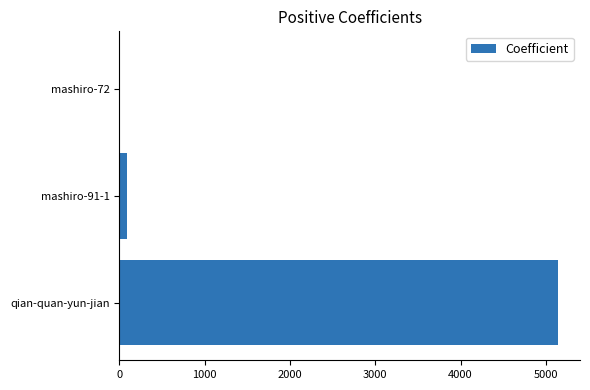

What is the sum of all values?

5240